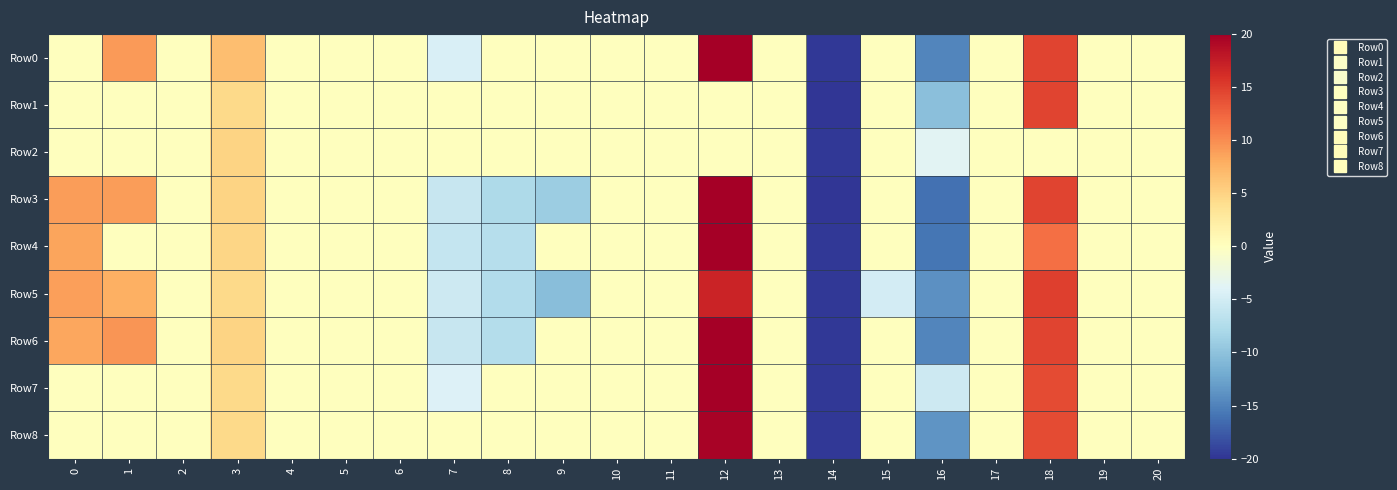

Which has a higher value, 12 or 1?

12